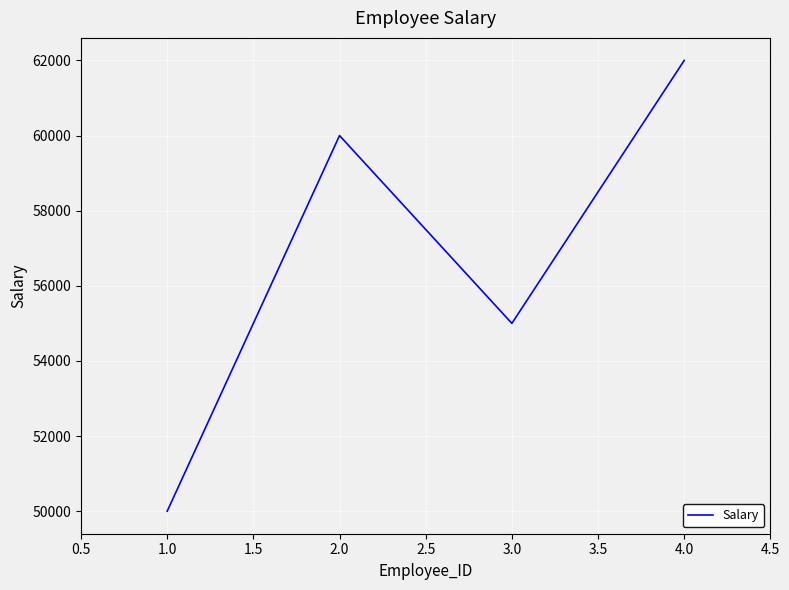

Rank the categories by value from lowest to highest.

1.0, 3.0, 2.0, 4.0